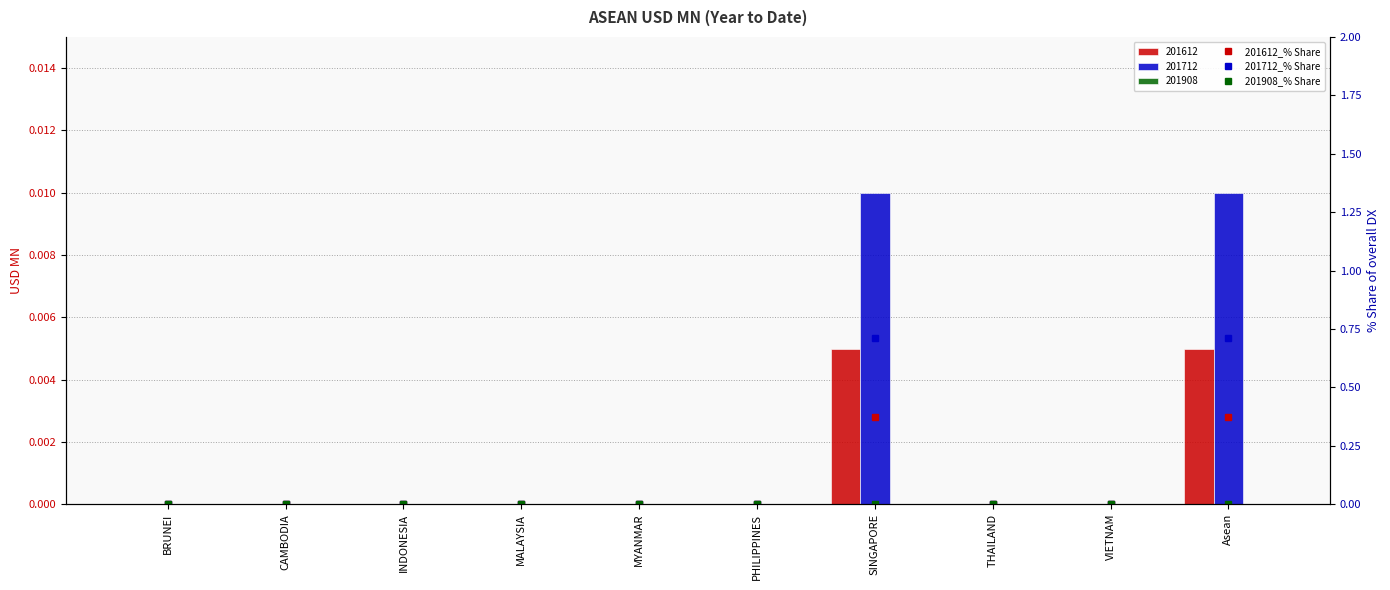

What is the label of the 5th bar from the right?

PHILIPPINES